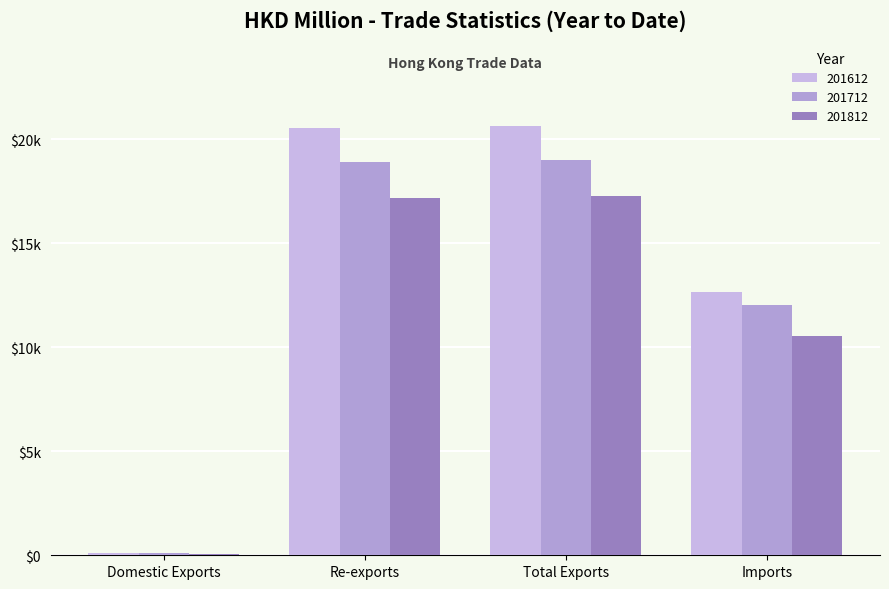

Are the bars grouped side by side (vs. stacked)?

Yes